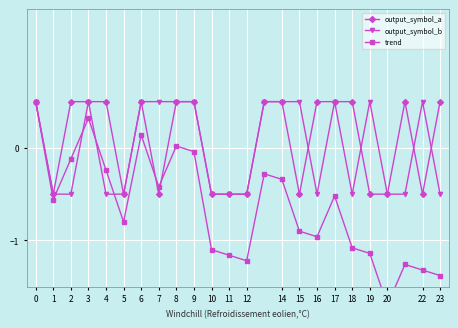

Is this an area chart (filled region under the line)?

No